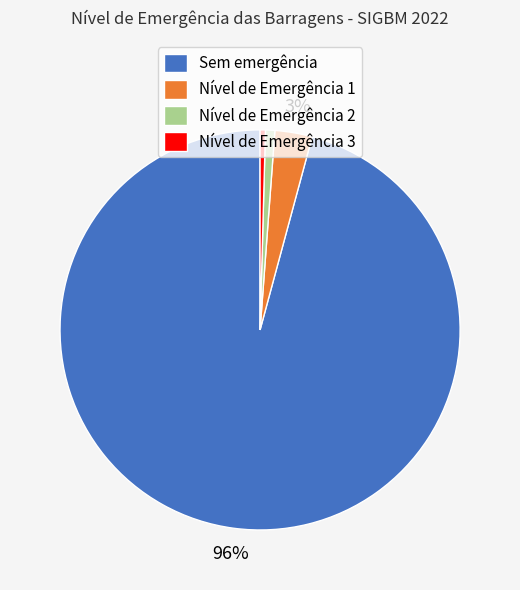

What is the largest slice in the pie chart?

Sem emergência